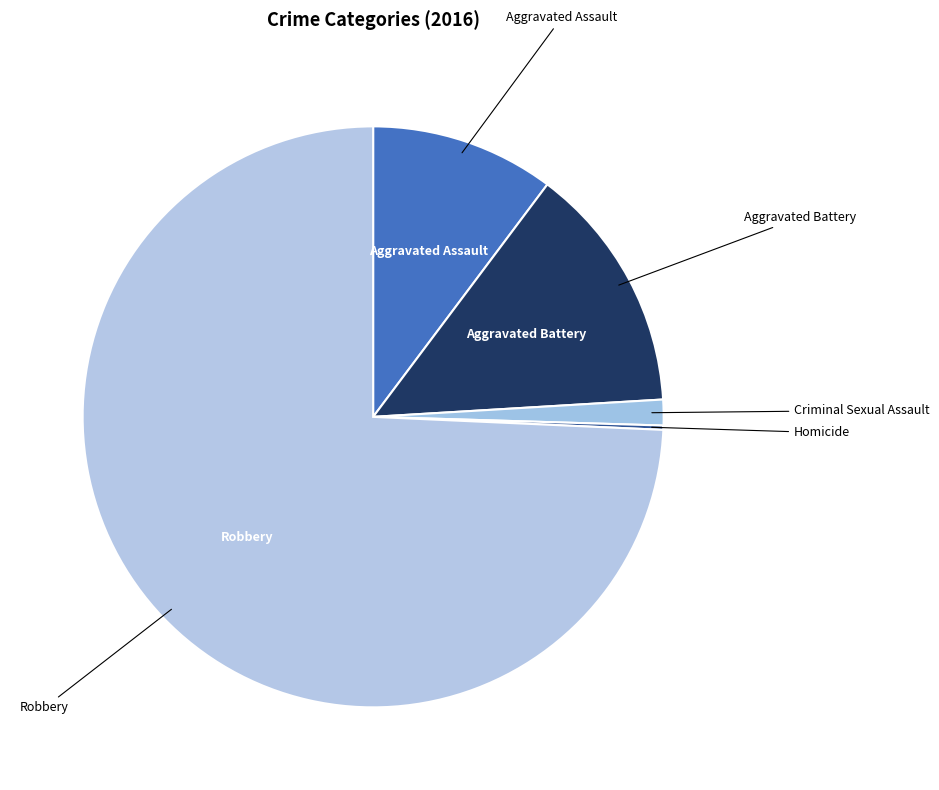

Is there any slice that represents more than half of the pie?

Yes